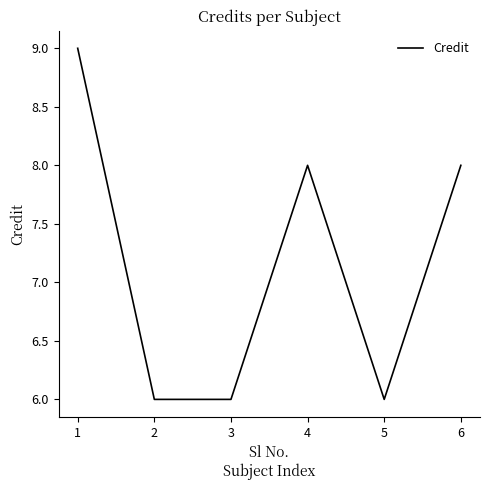

At which label does the data first exceed 8?

1